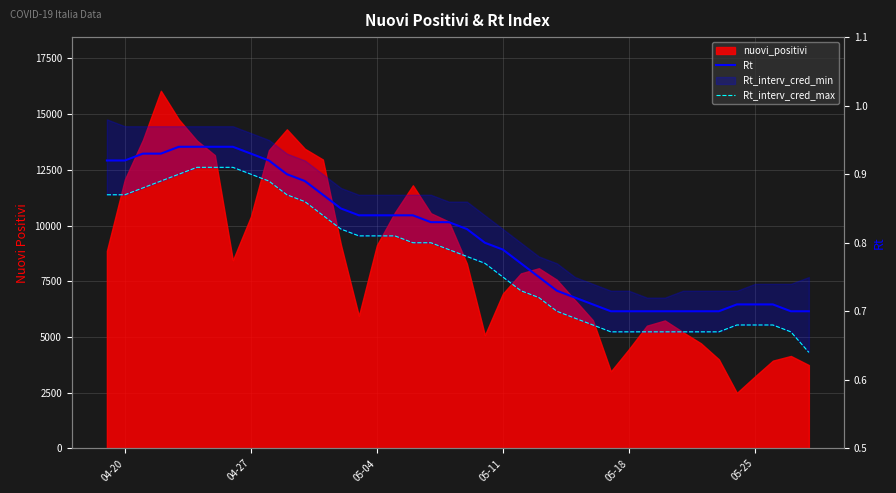

What is the value of the Rt point at the 20th from the left?

0.8